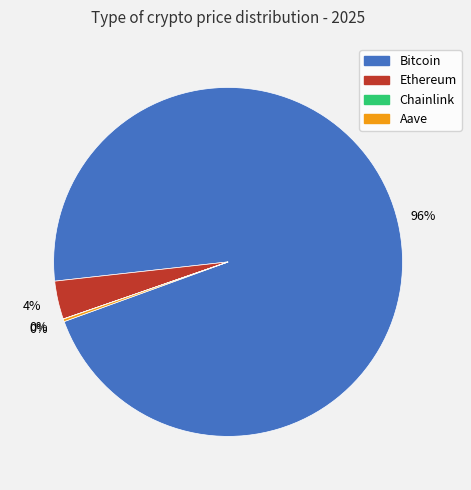

To the nearest percent, what portion does Bitcoin represent?

96%